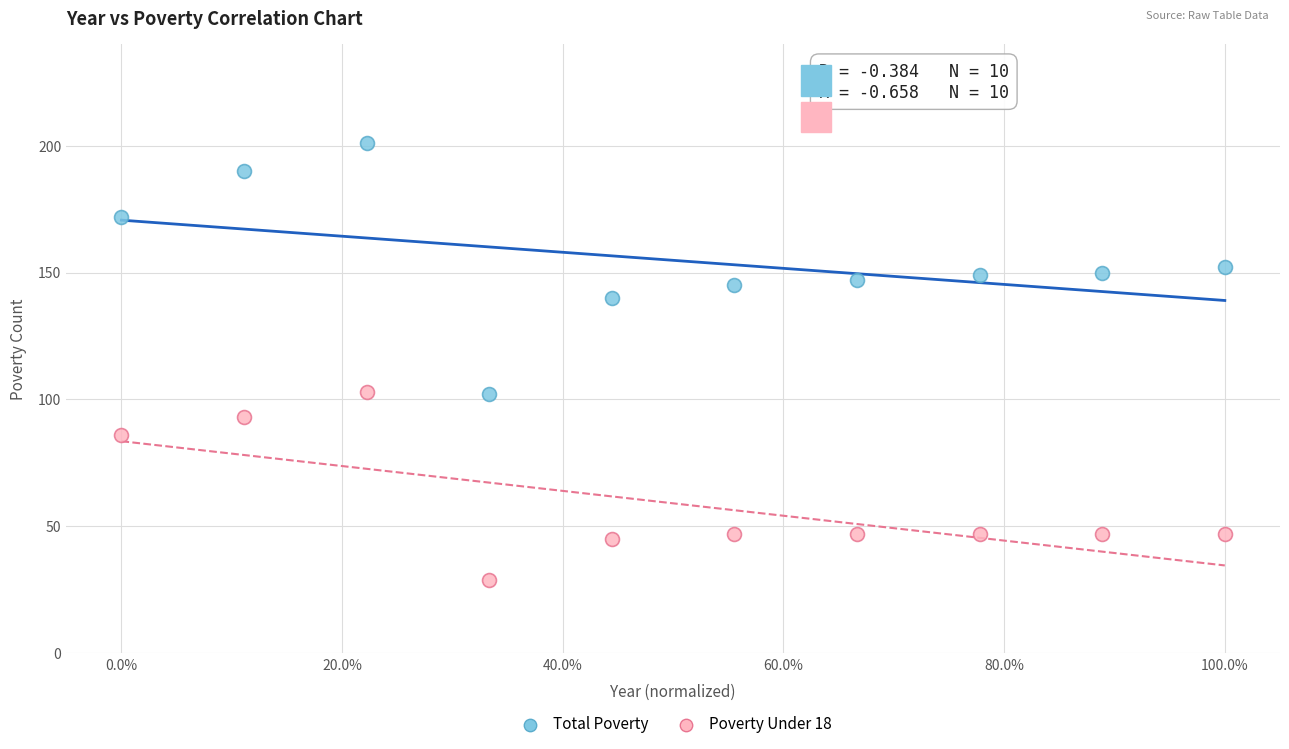

Across all data points, what is the range of Y values (max minus min)?

172